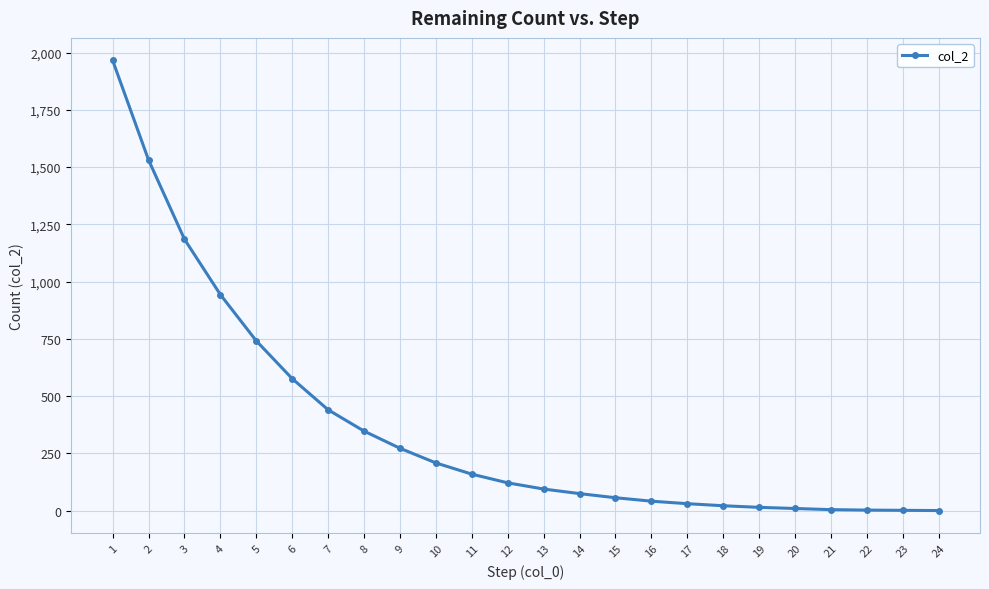

Which category has the highest value across all series?

1